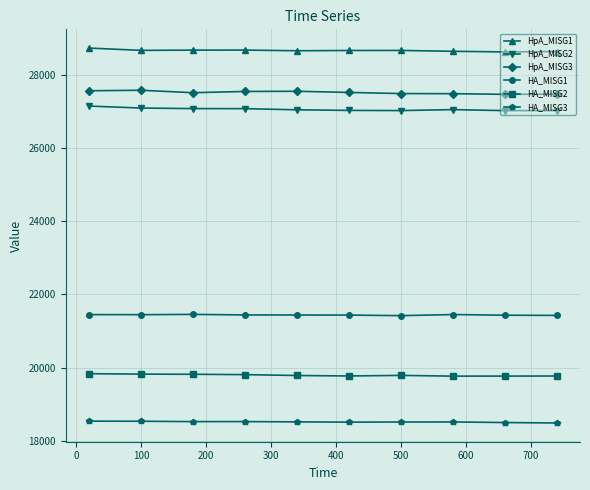

What is the value of the HpA_MISG2 point at the 9th from the left?

27019.9